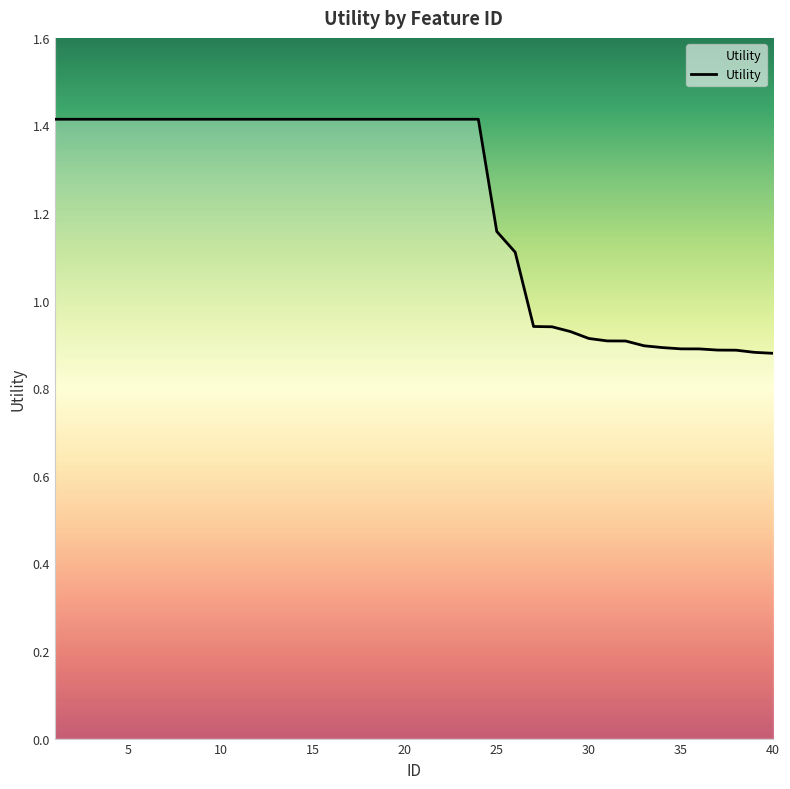

Does the chart have visible grid lines?

No